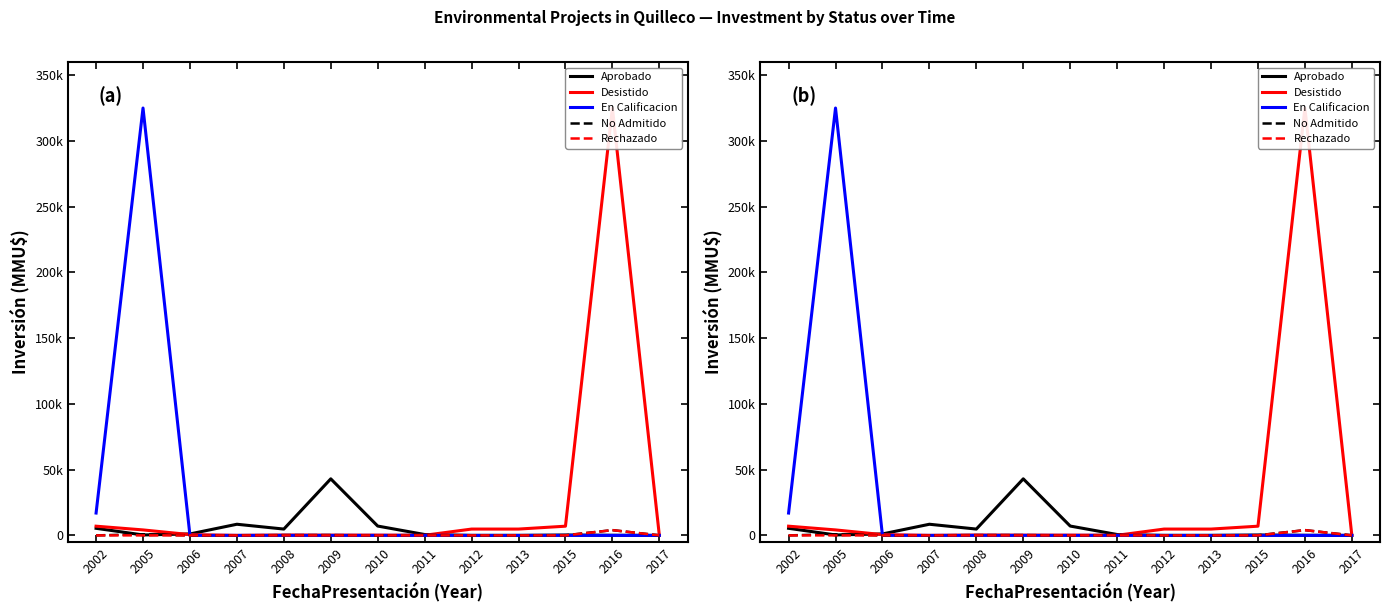

What is the difference between the En Calificacion values at 2005 and 2015?

325000